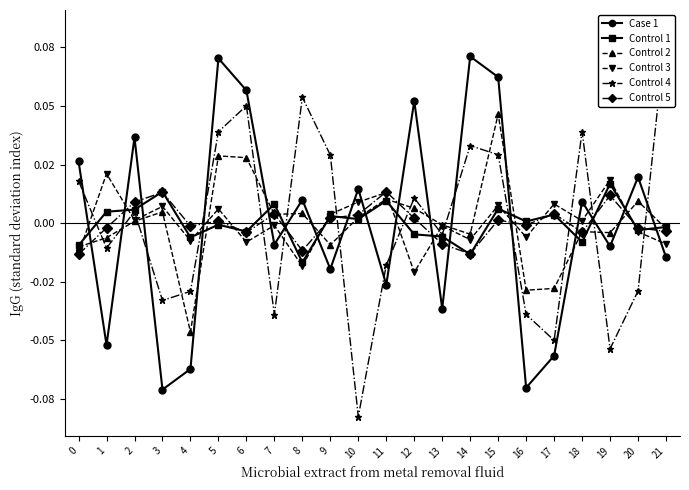

What are all the series names shown in the legend?

Case 1, Control 1, Control 2, Control 3, Control 4, Control 5